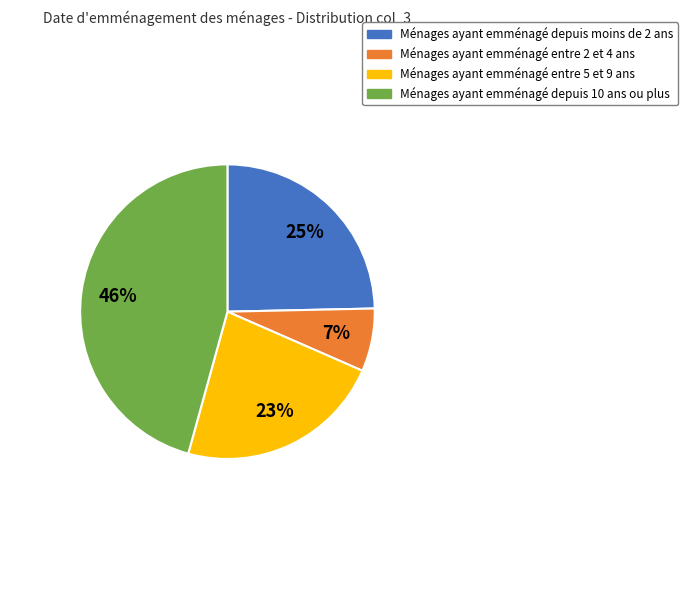

Which slice is the largest?

Ménages ayant emménagé depuis 10 ans ou plus